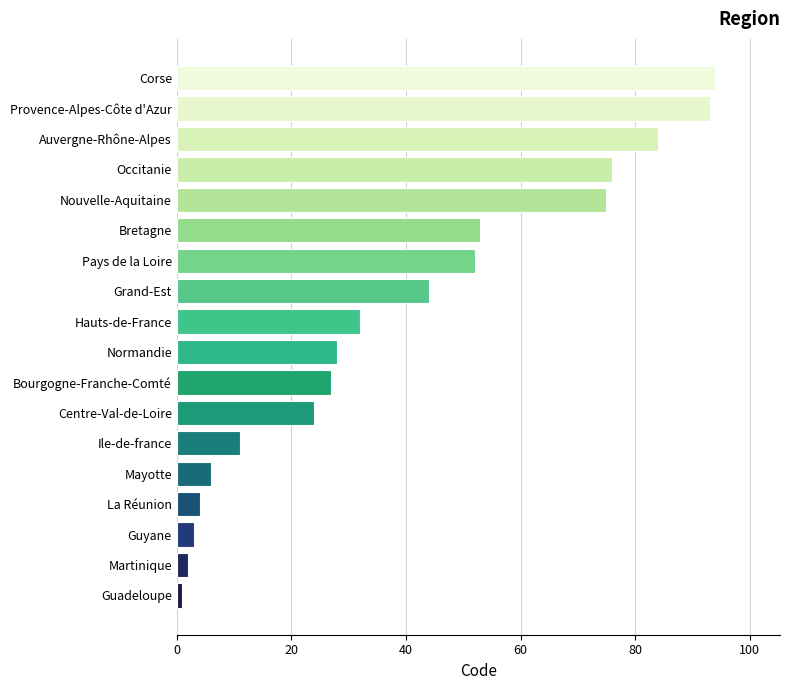

The chart shows a value of 38 at Bourgogne-Franche-Comté. True or false?

False